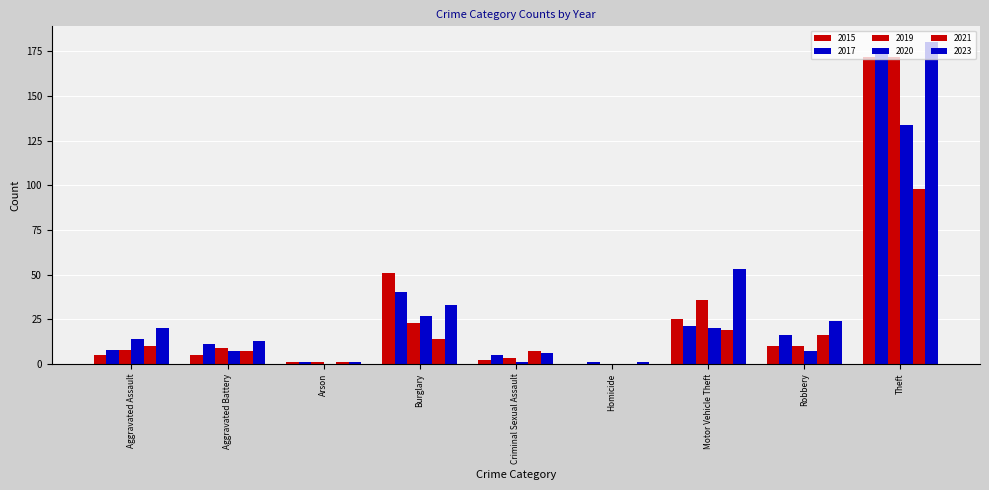

Are the bars grouped side by side (vs. stacked)?

Yes